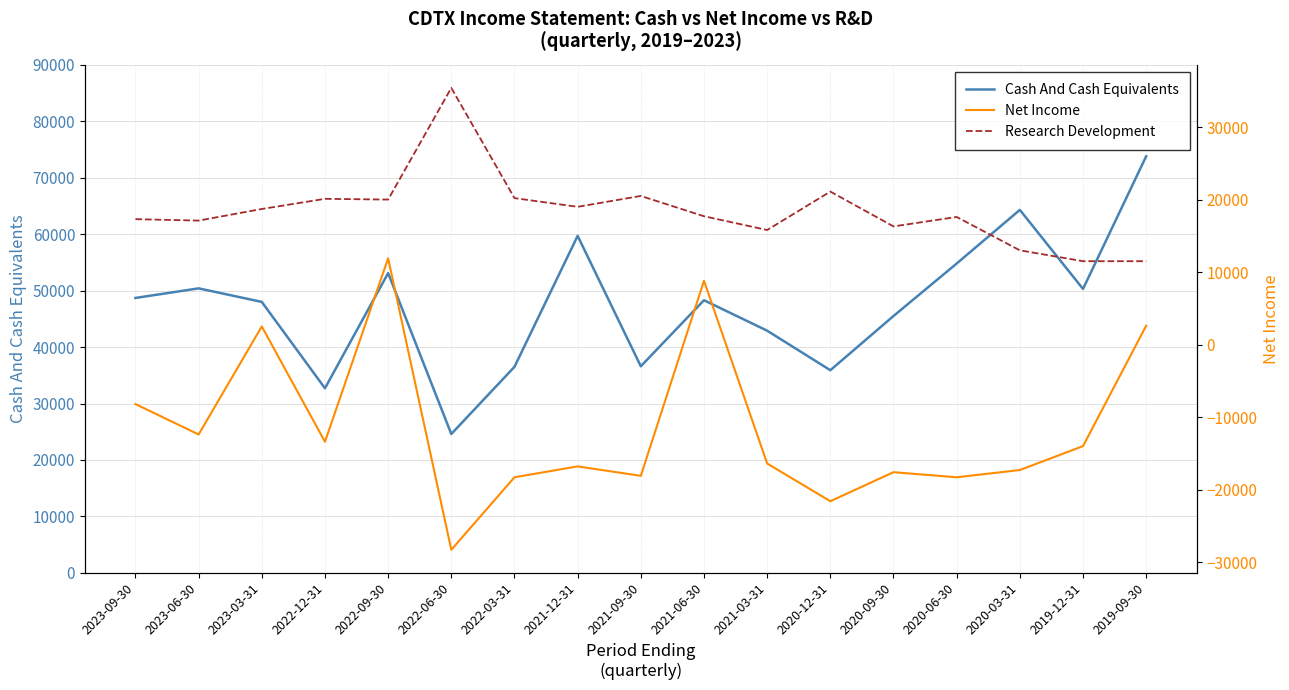

What are all the series names shown in the legend?

Cash And Cash Equivalents, Net Income, Research Development